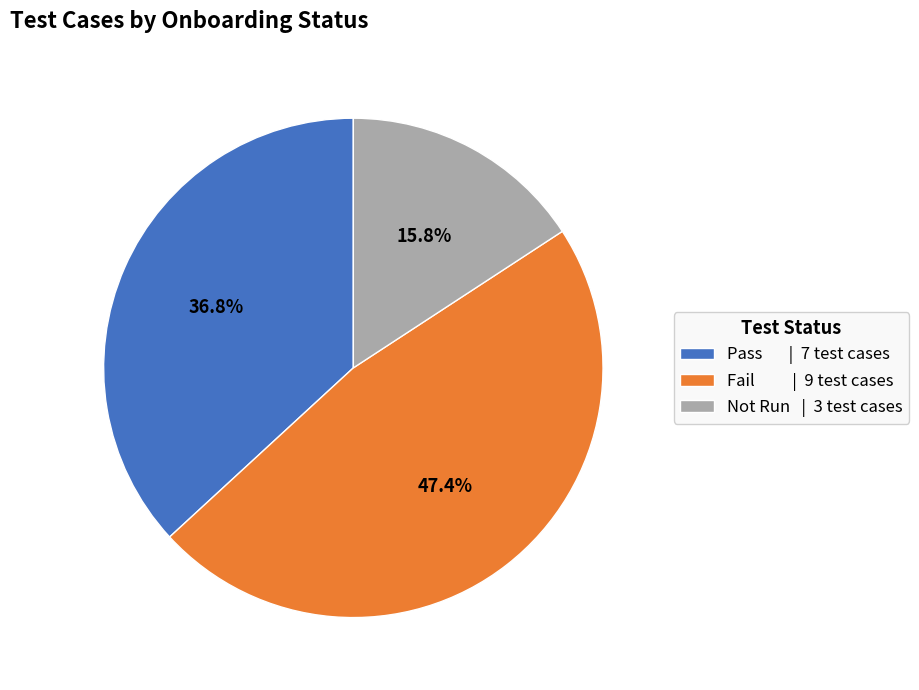

Between Fail | 9 test cases and Not Run | 3 test cases, which is larger?

Fail | 9 test cases